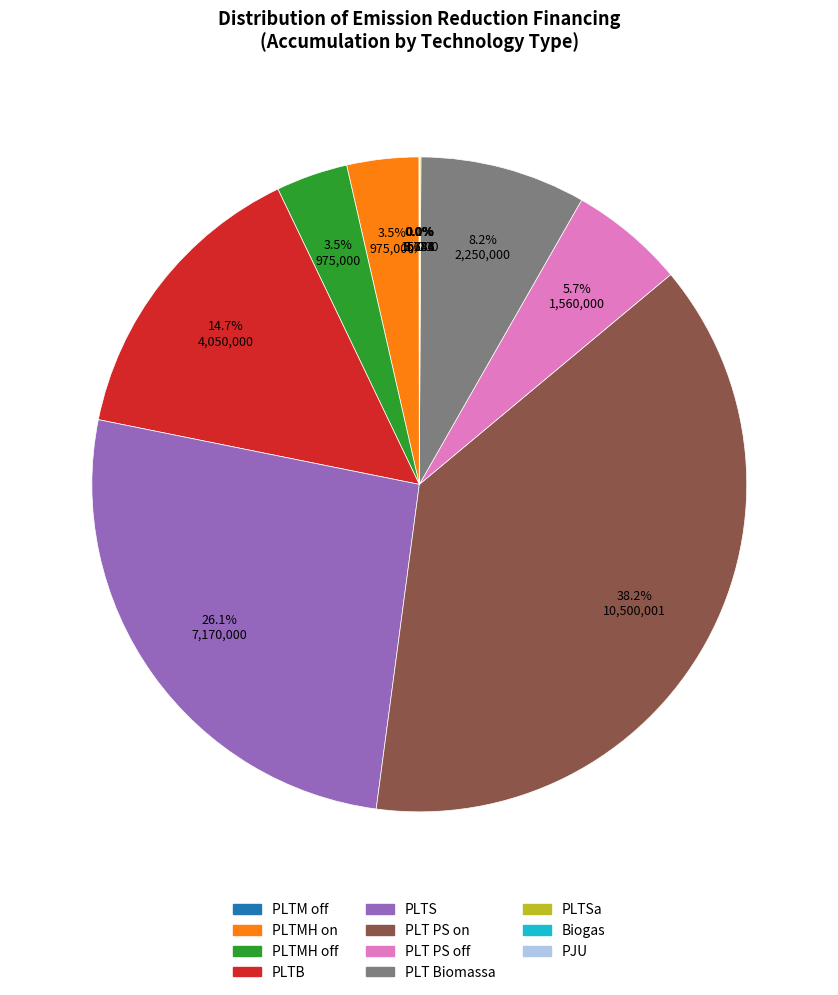

Is there any slice that represents more than half of the pie?

No